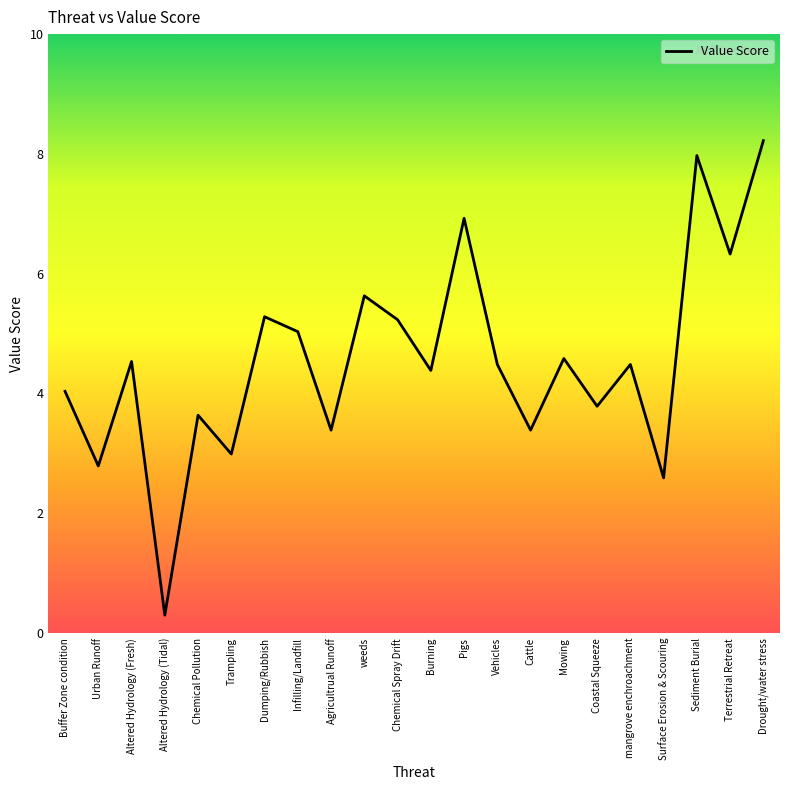

Is it true that the value at Urban Runoff is 2.8?

True